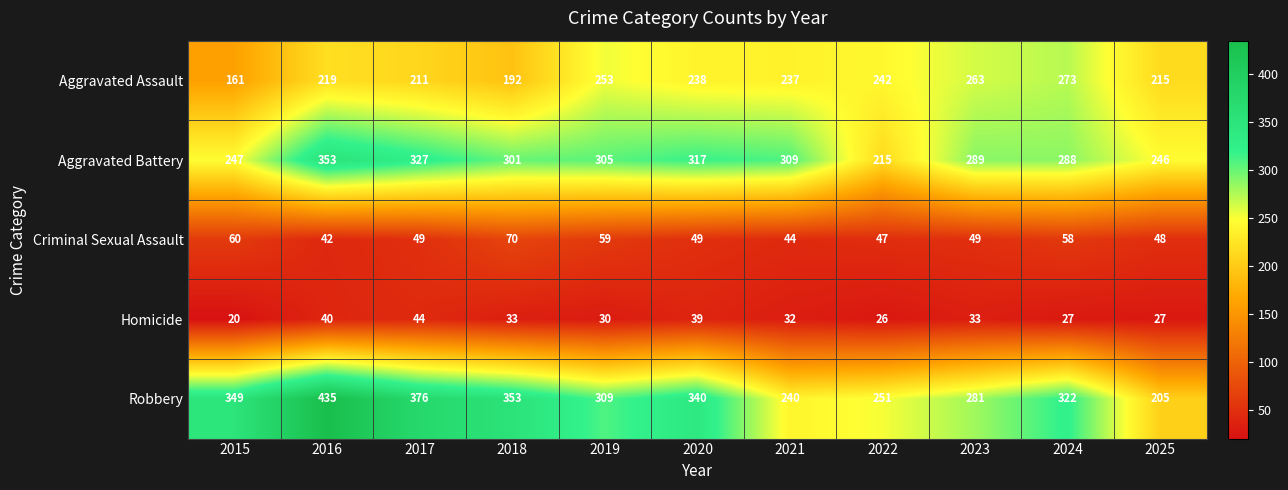

At how many categories does at least one series exceed 120?

11